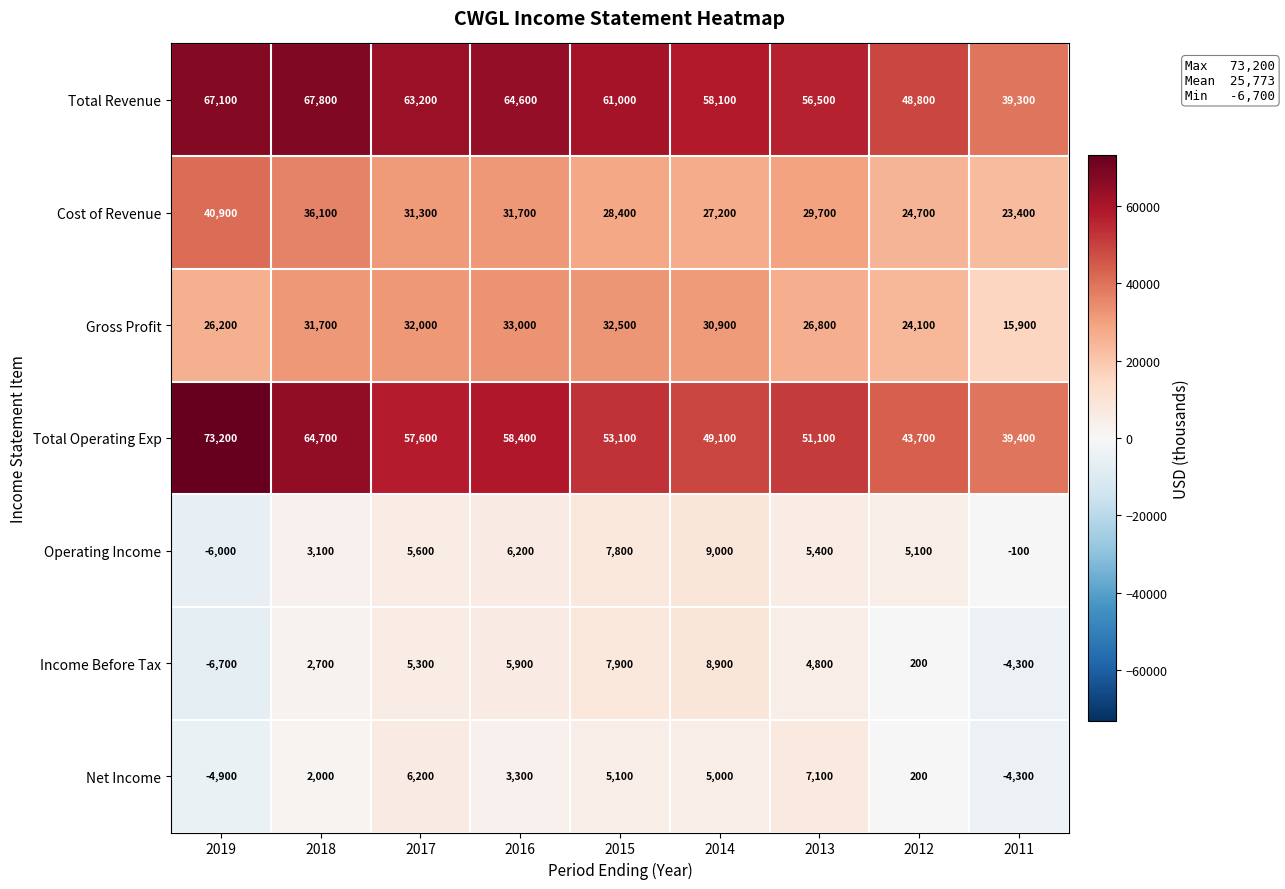

Rank the series by their maximum value, from highest to lowest.

Total Operating Exp, Total Revenue, Cost of Revenue, Gross Profit, Operating Income, Income Before Tax, Net Income